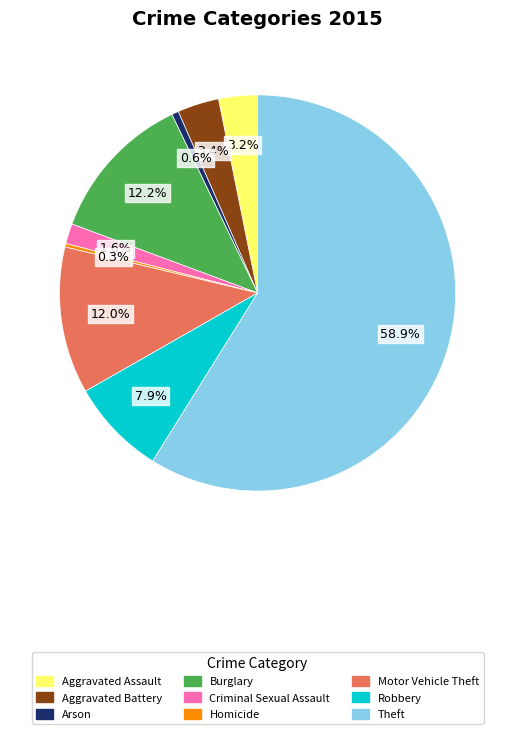

True or false: Motor Vehicle Theft accounts for 25% of the total.

False